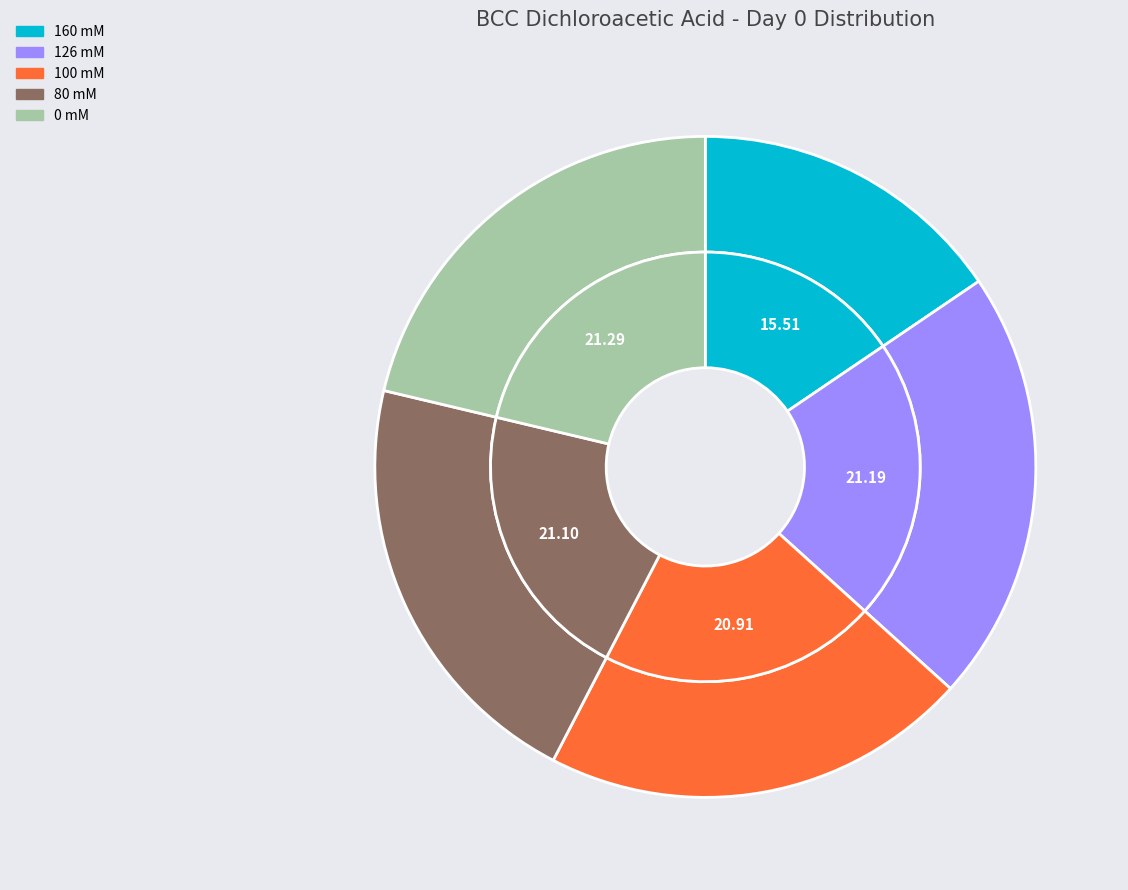

Which category has the smallest portion of the pie?

BCC Dichloroacetic Acid 160 mM